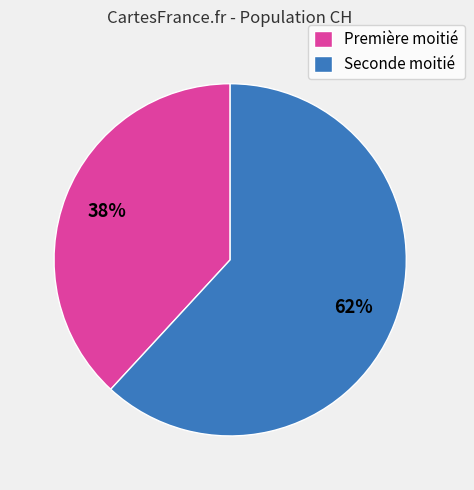

How many segments does this pie chart have?

2